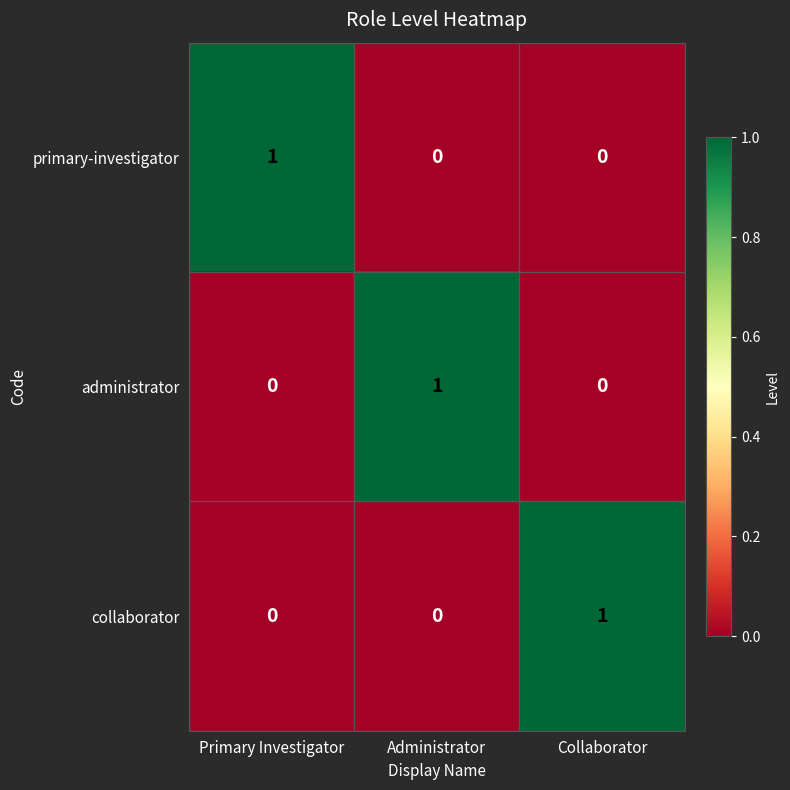

True or false: administrator has a value of 1 at Administrator.

True